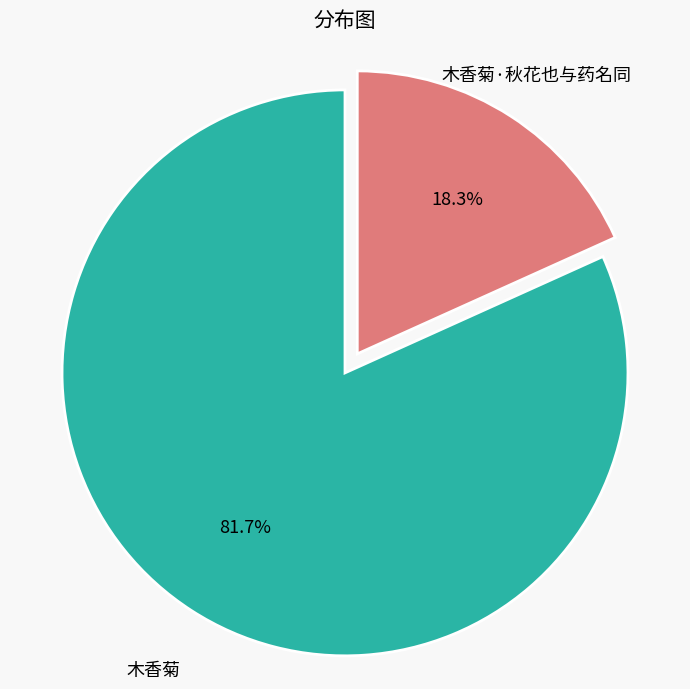

Is there a majority slice in this chart?

Yes